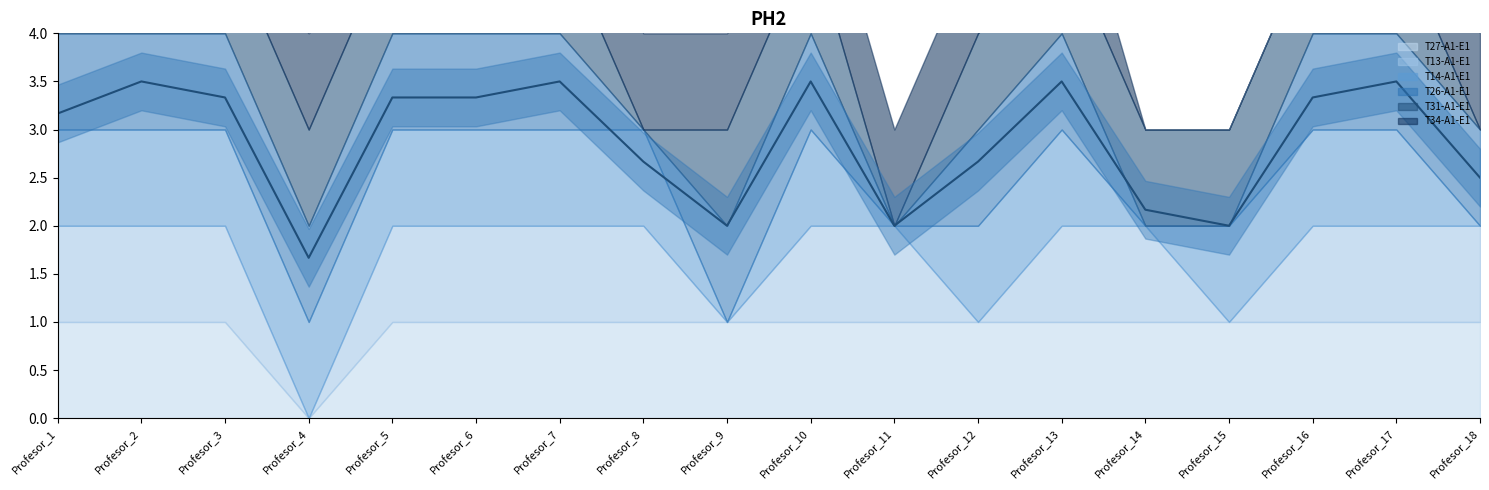

What is the total value across all series at Profesor_2?

6